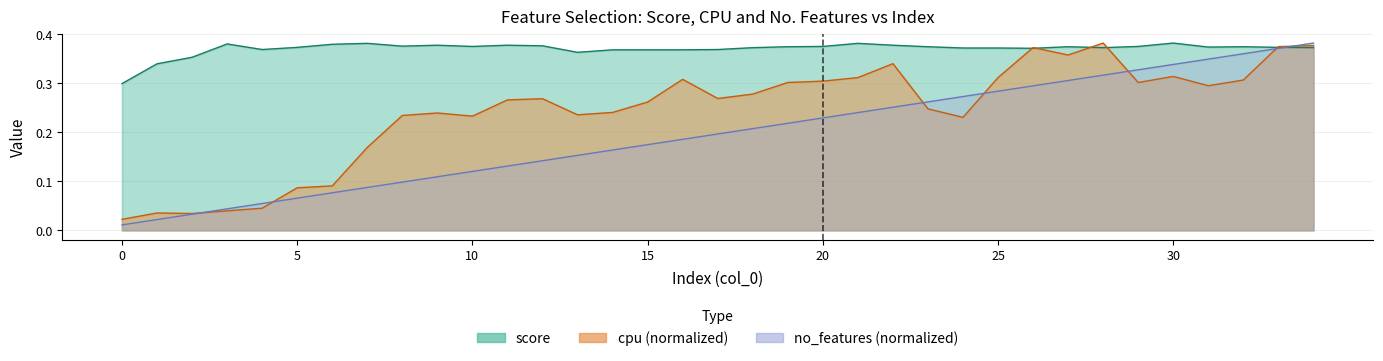

List the series in order of their overall mean, lowest first.

no_features, cpu, score